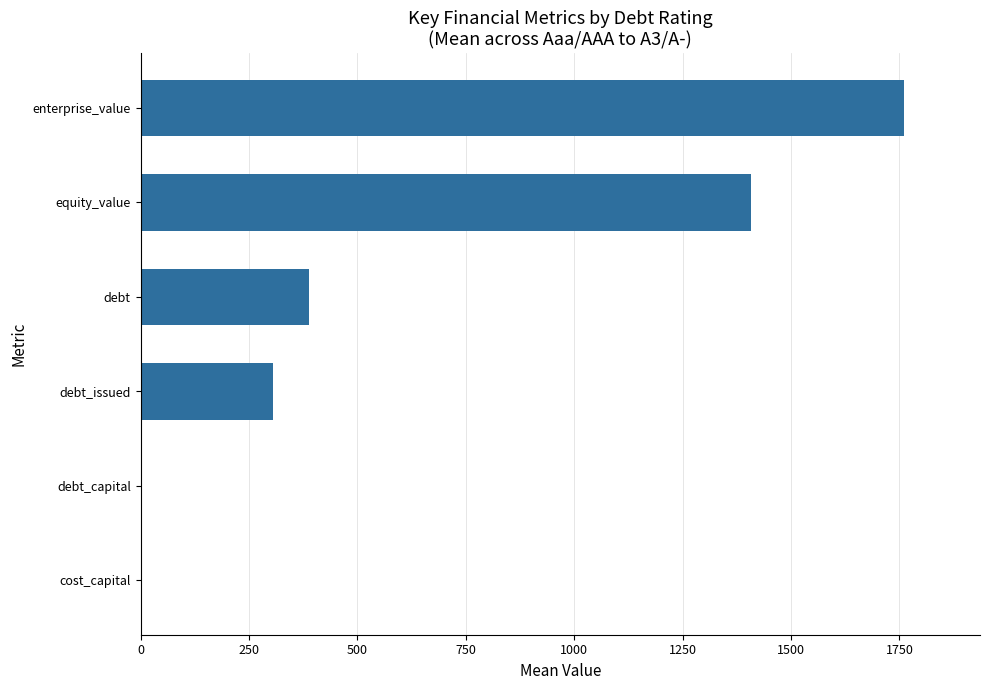

The chart shows a value of 388.5 at debt. True or false?

True